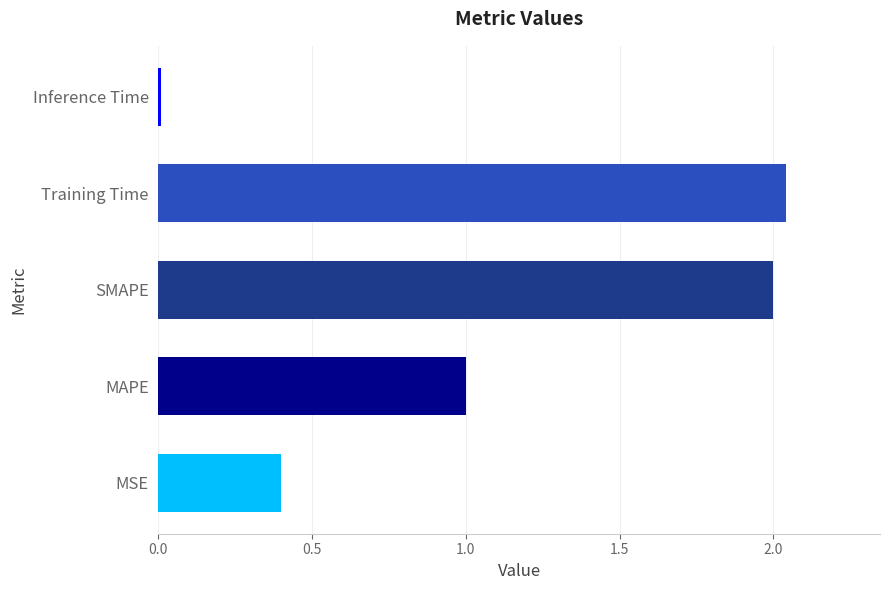

List the labels in order of value, smallest first.

Inference Time, MSE, MAPE, SMAPE, Training Time